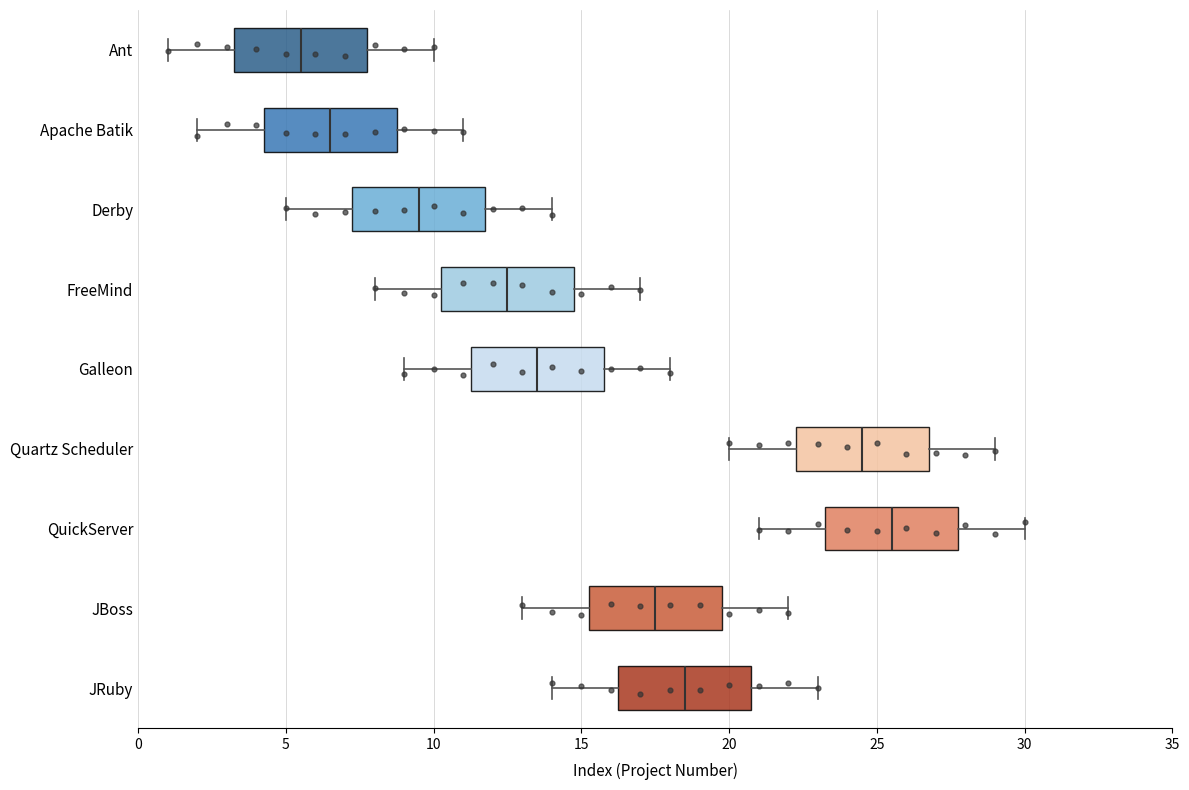

Where does the median line of the box for JRuby sit on the x-axis? The values are not printed on the chart, so give them approximately, as read against the axis.

18.5